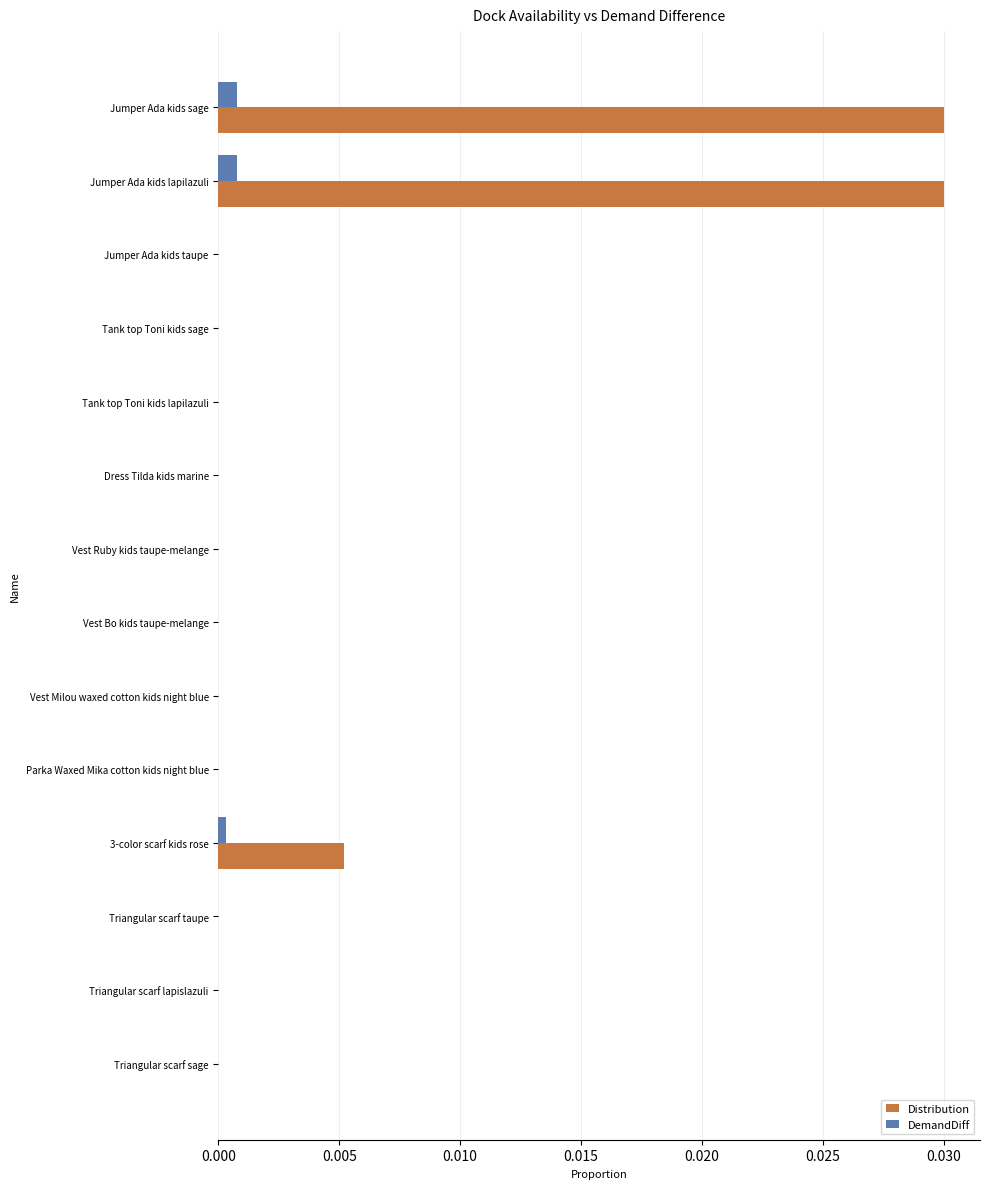

The value of Distribution at Dress Tilda kids marine is 0.0. True or false?

True